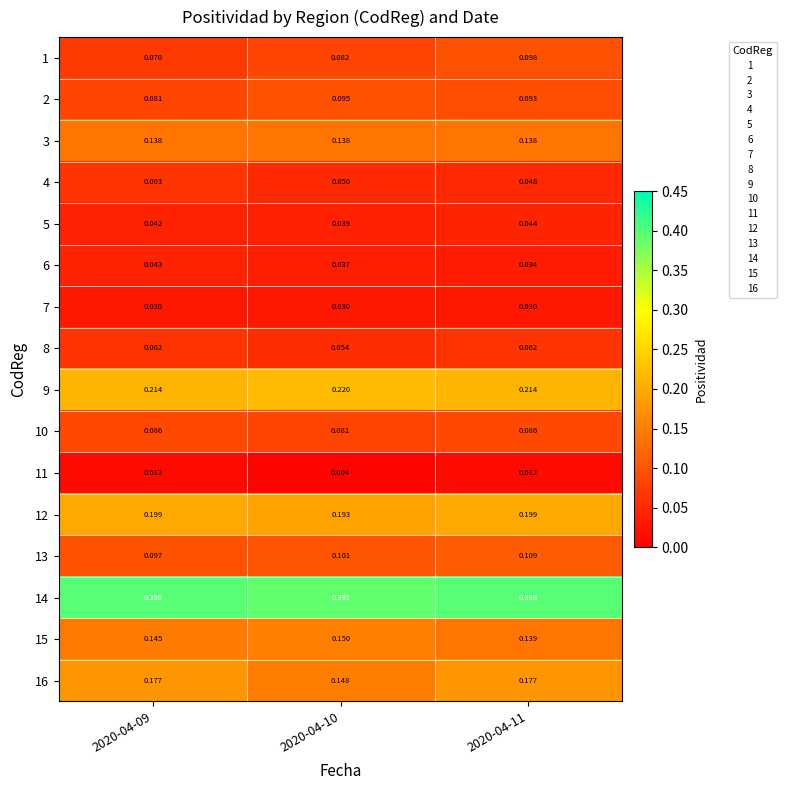

Is the value of 12 at 2020-04-09 greater than the value of 10 at 2020-04-09?

Yes